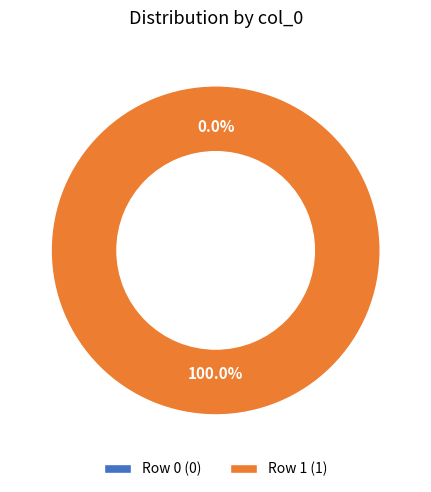

To the nearest percent, what is the average slice percentage?

50%